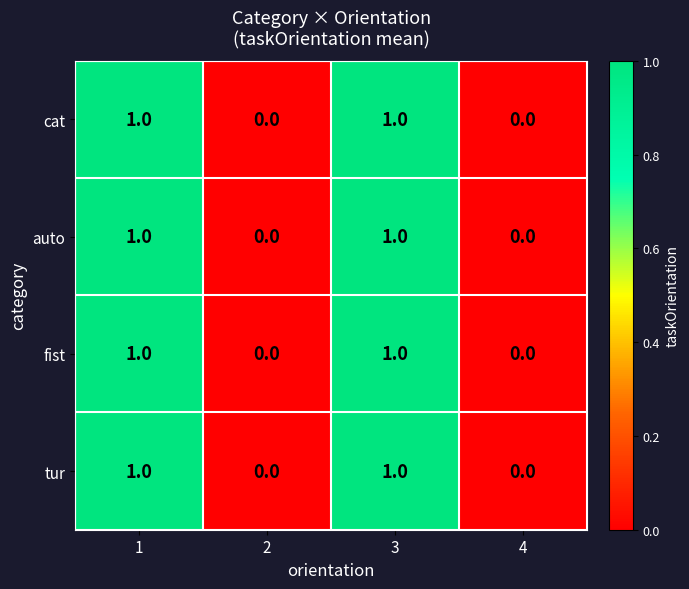

What is the total value across all series at 1?

4